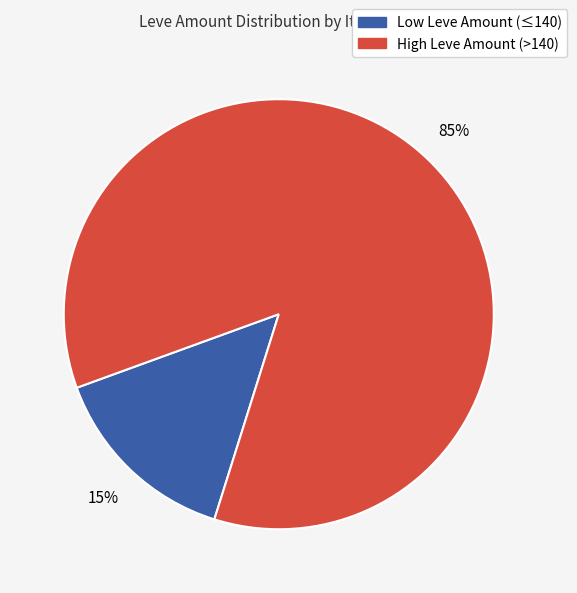

To the nearest percent, what is the average slice percentage?

50%